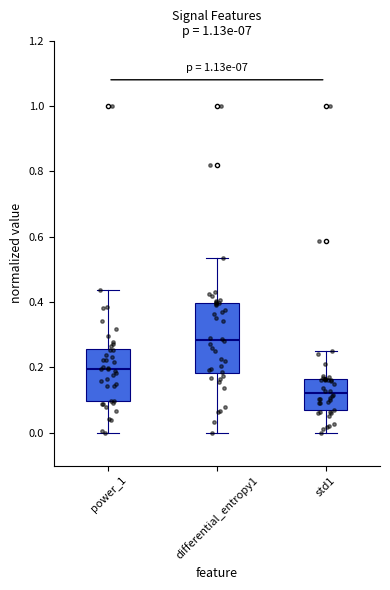

Reading left to right, transcribe this box plot: for each box, give where its median line is, the range the box spans, and where its two whiskers end, as read against the y-axis. The values are not printed on the chart, so give them approximately, as read against the axis.

power_1: median 0.20, box 0.10 to 0.26, whiskers 0.00 to 0.44
differential_entropy1: median 0.28, box 0.18 to 0.40, whiskers 0.00 to 0.54
std1: median 0.12, box 0.06 to 0.16, whiskers 0.00 to 0.24